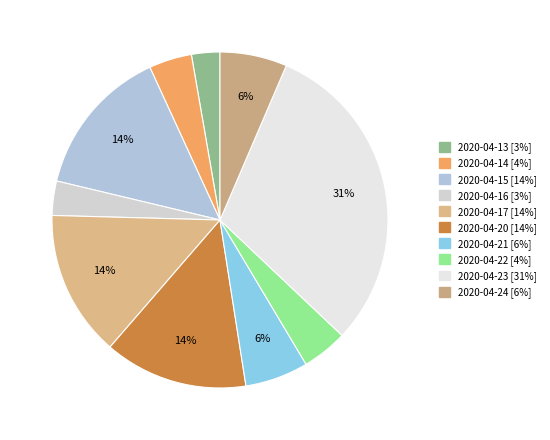

Count the number of slices in the pie.

10